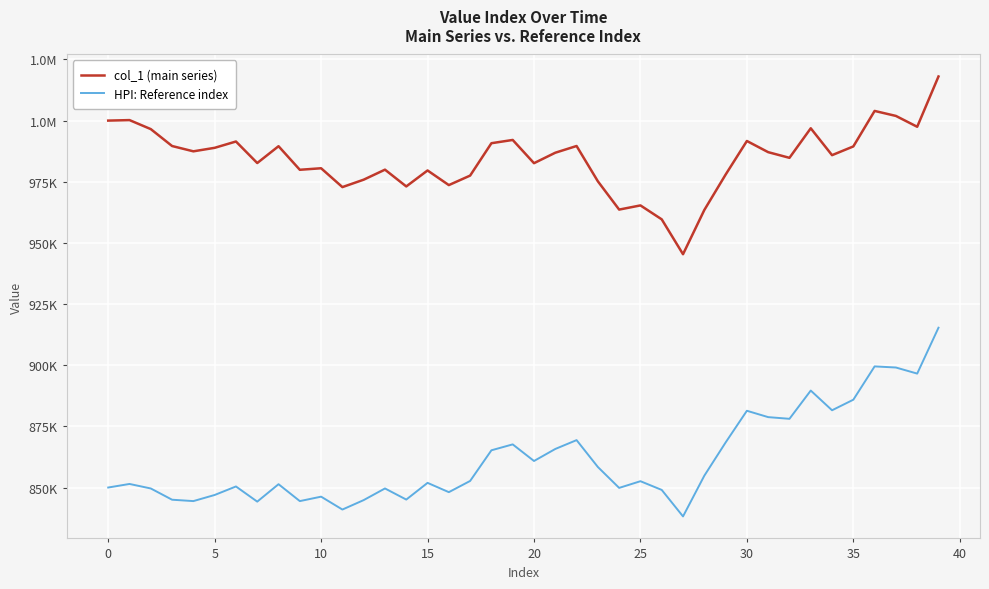

What is the difference between the second highest and minimum values in the col_1 (main series) series?

58577.7